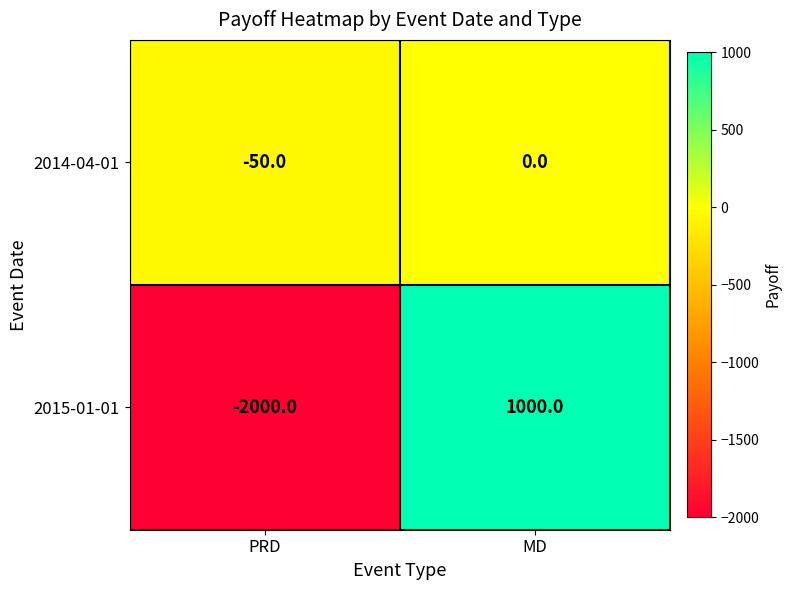

Where is 2015-01-01 nearest to the value -500?

PRD